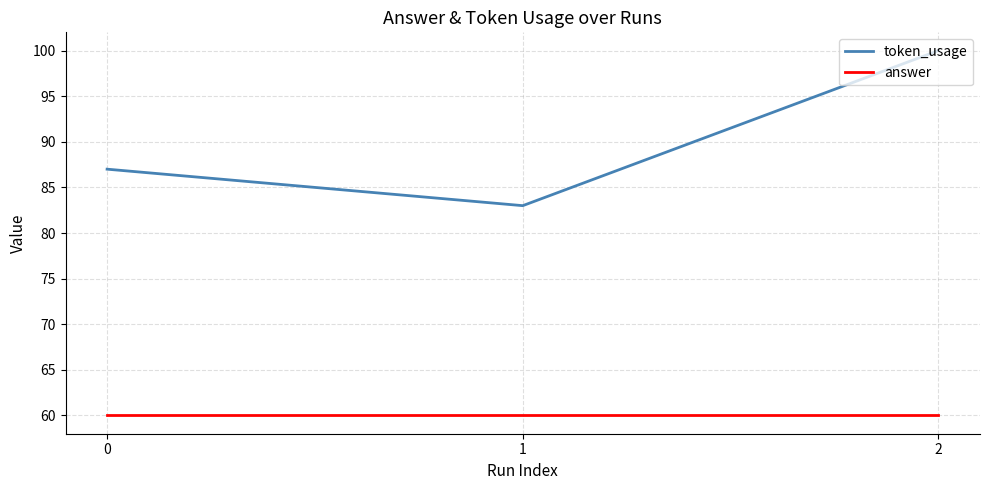

Rank the series by their average value, from highest to lowest.

token_usage, answer